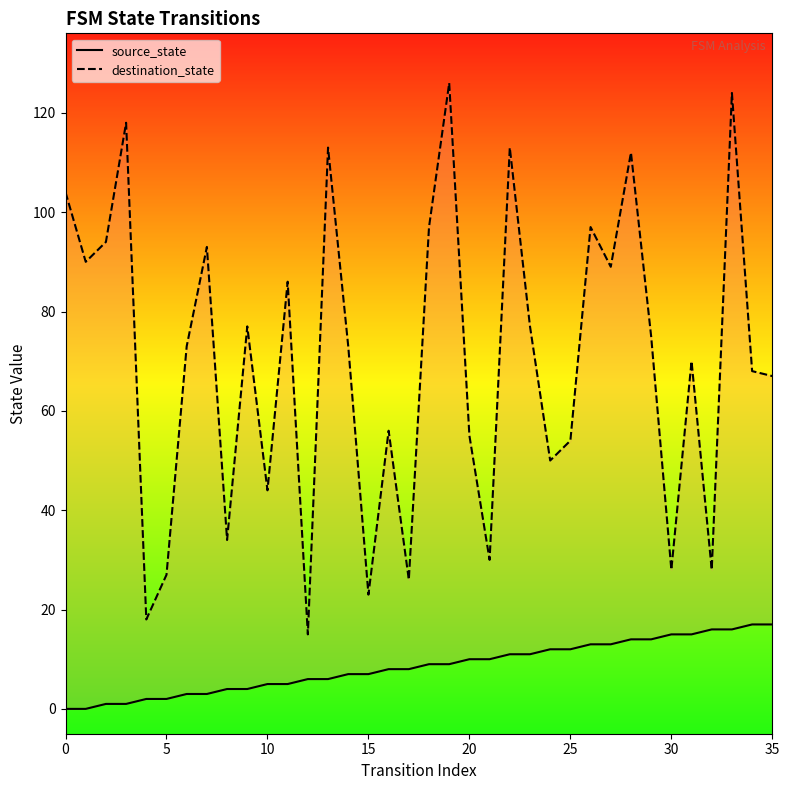

At which category is the sum across all series the highest?

33